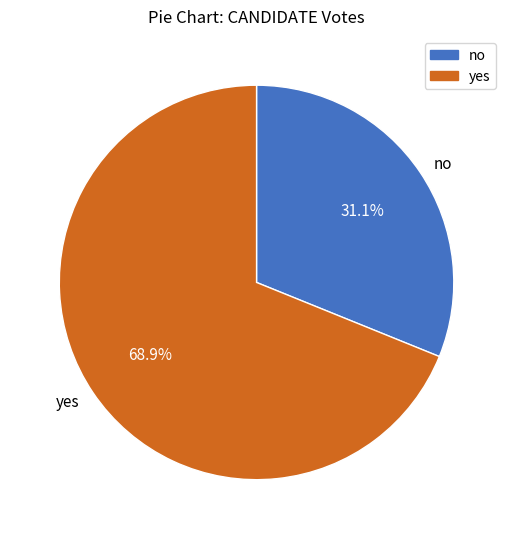

Is it true that yes is 83% of the pie?

False